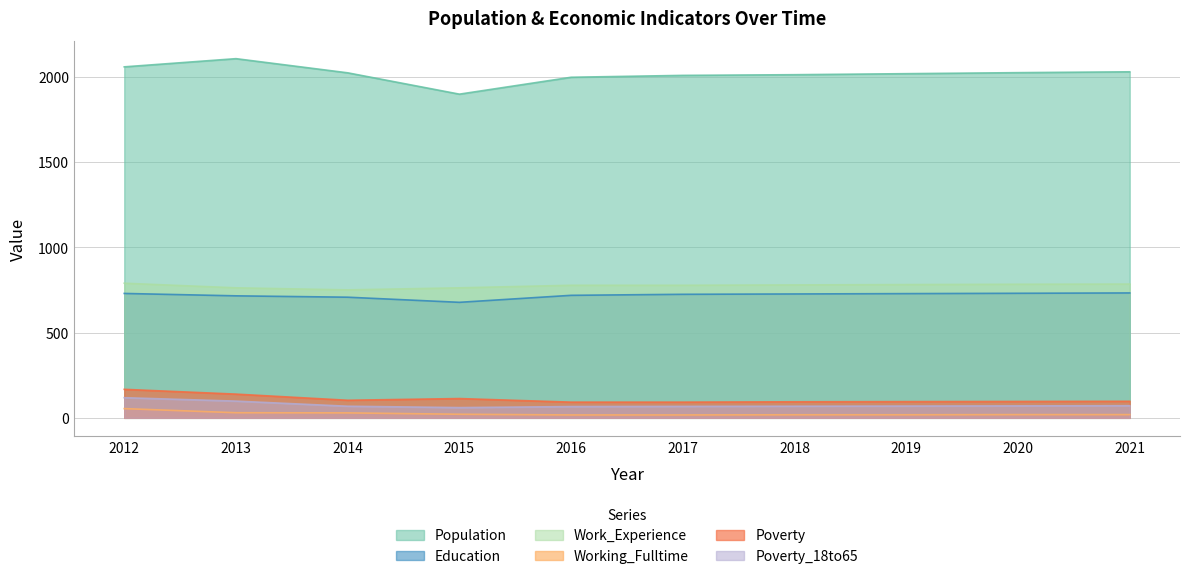

At which label does Working_Fulltime first exceed 19?

2012